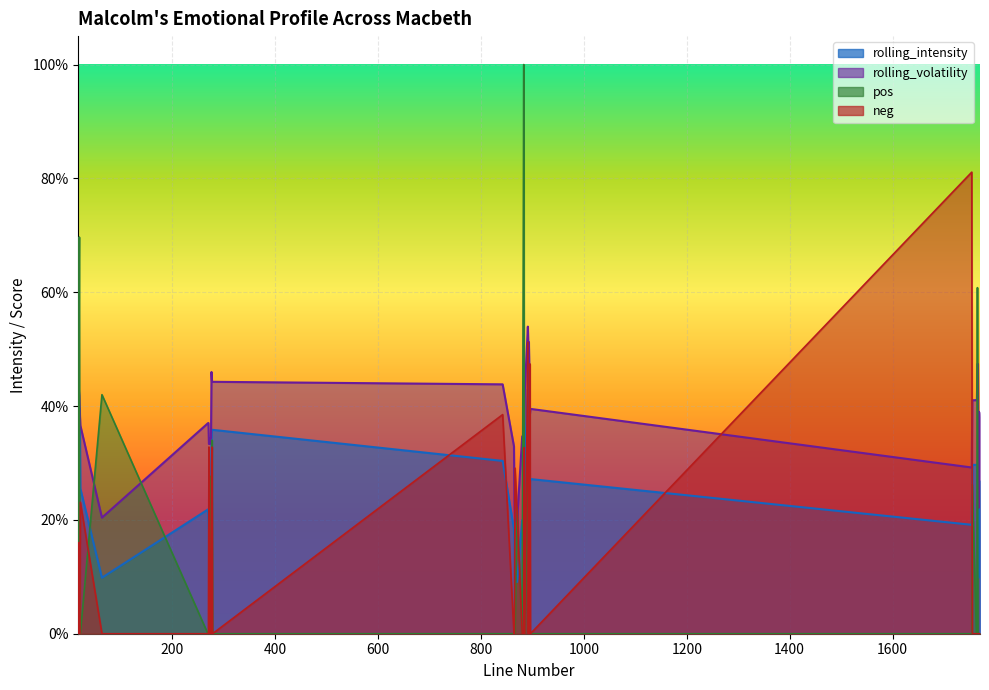

Where is neg nearest to the value 0?

17